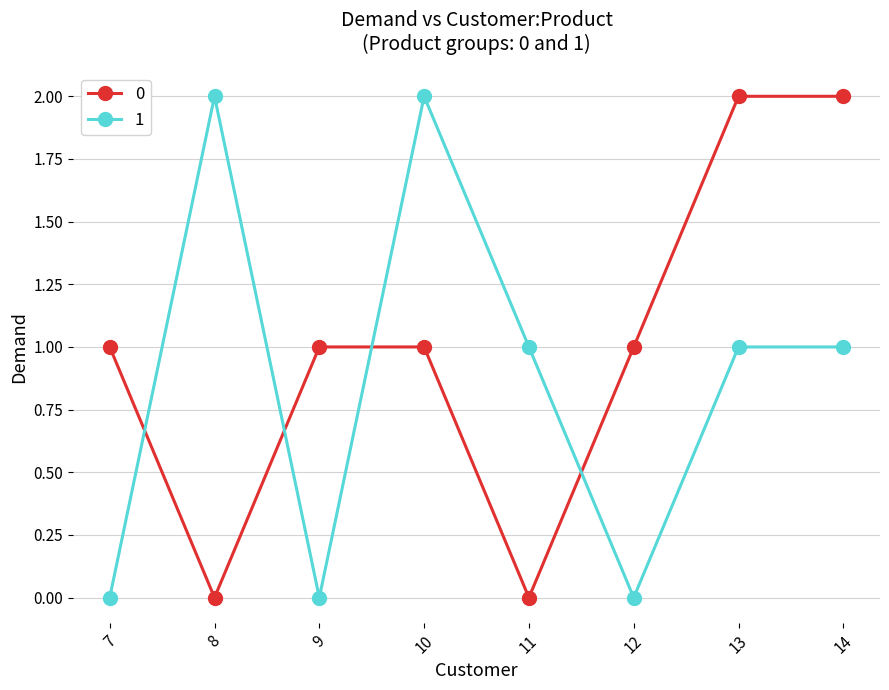

The value of 1 at 13 is 1. True or false?

True